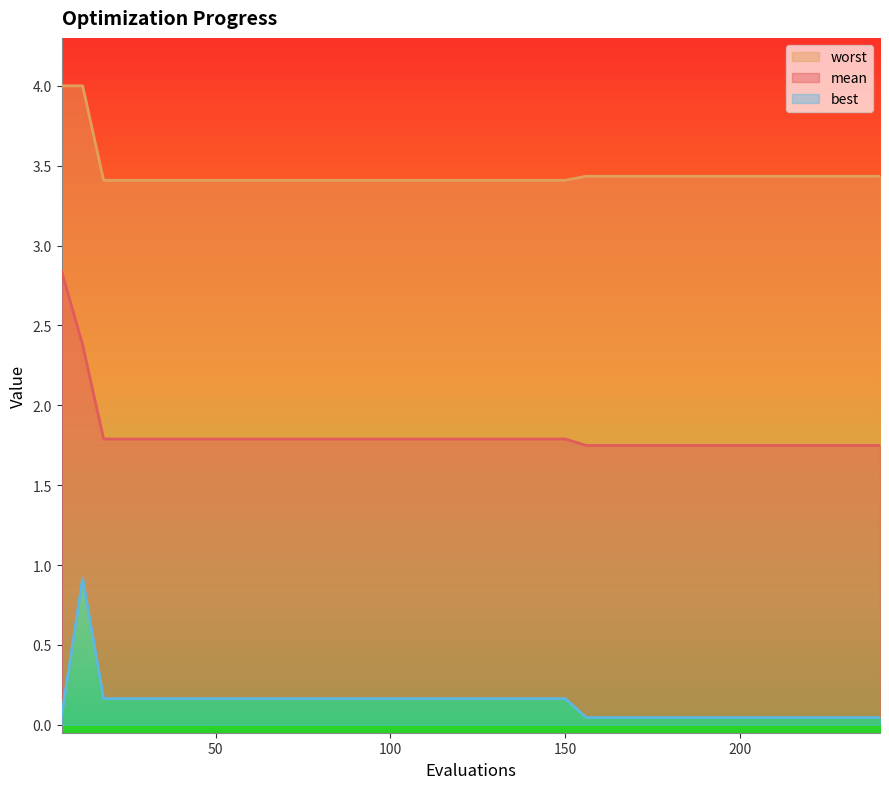

Rank the series by their maximum value, from highest to lowest.

worst, mean, best